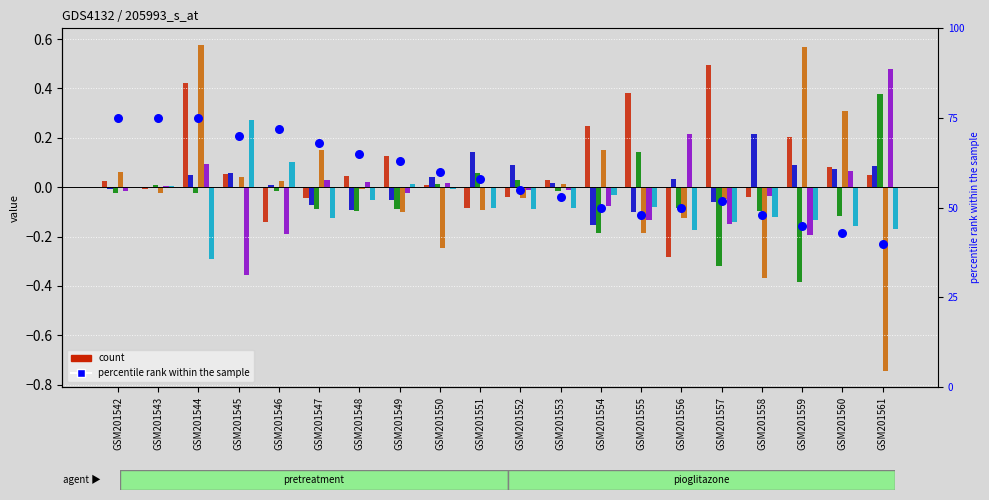

At how many categories does at least one series exceed 0?

20